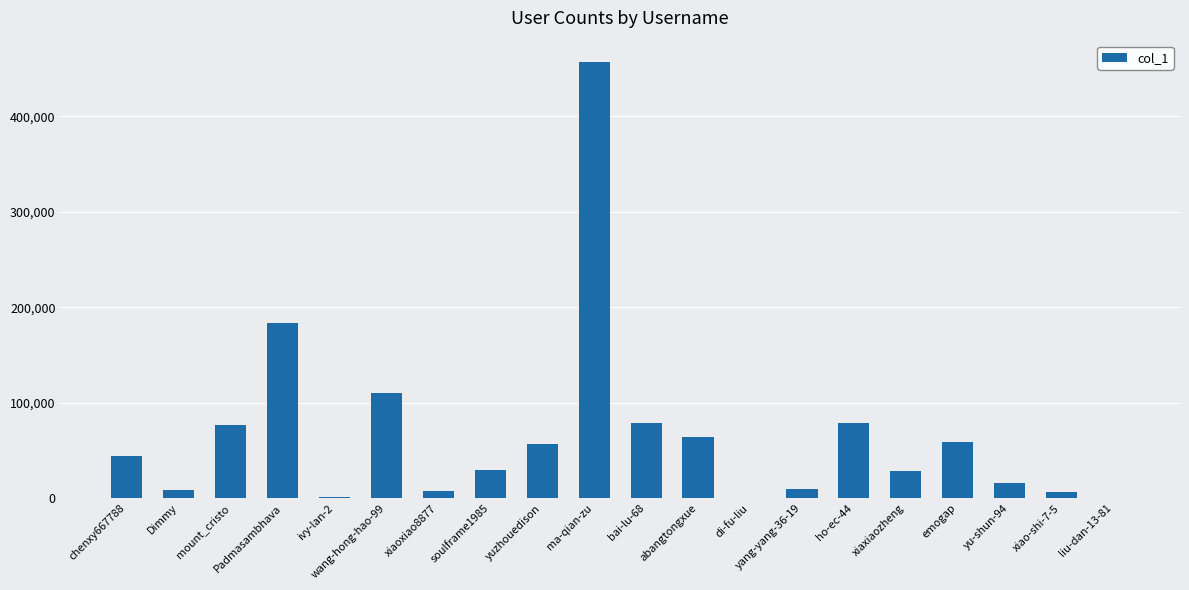

Are the bars grouped side by side (vs. stacked)?

No